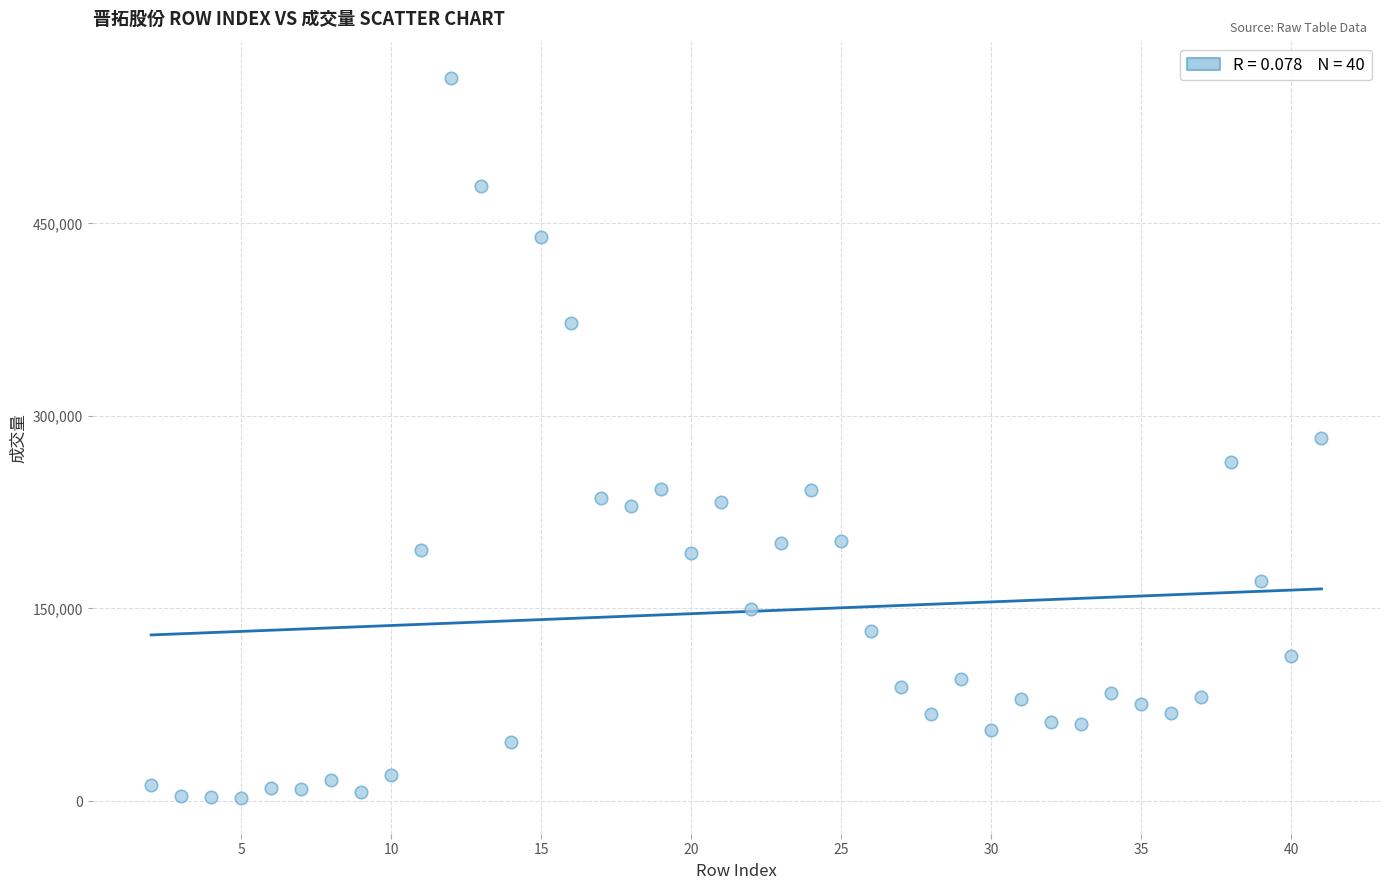

What is the range of X values (max minus min)?

39